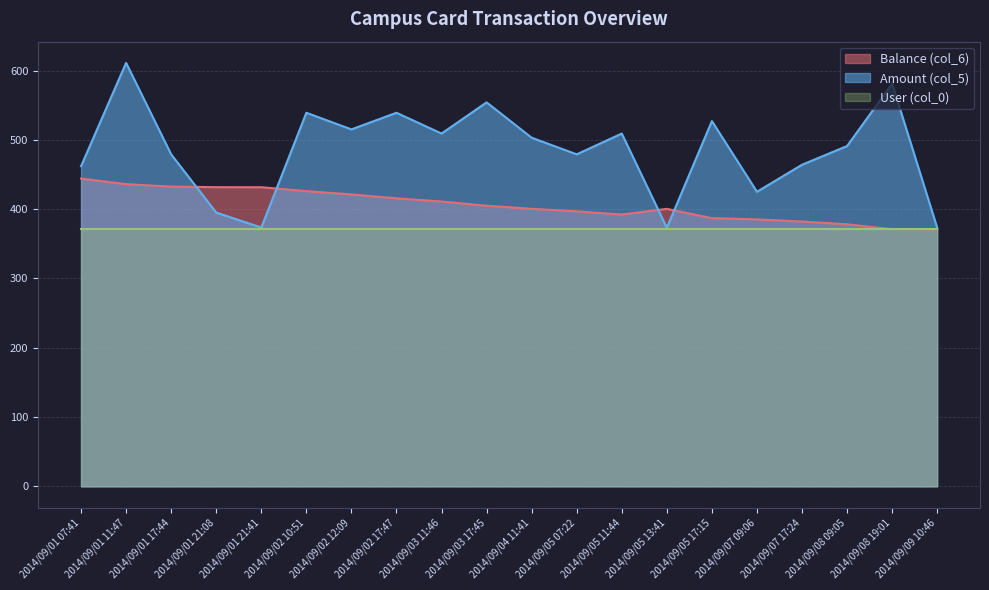

At which label does Amount (col_5) reach its minimum?

2014/09/05 13:41